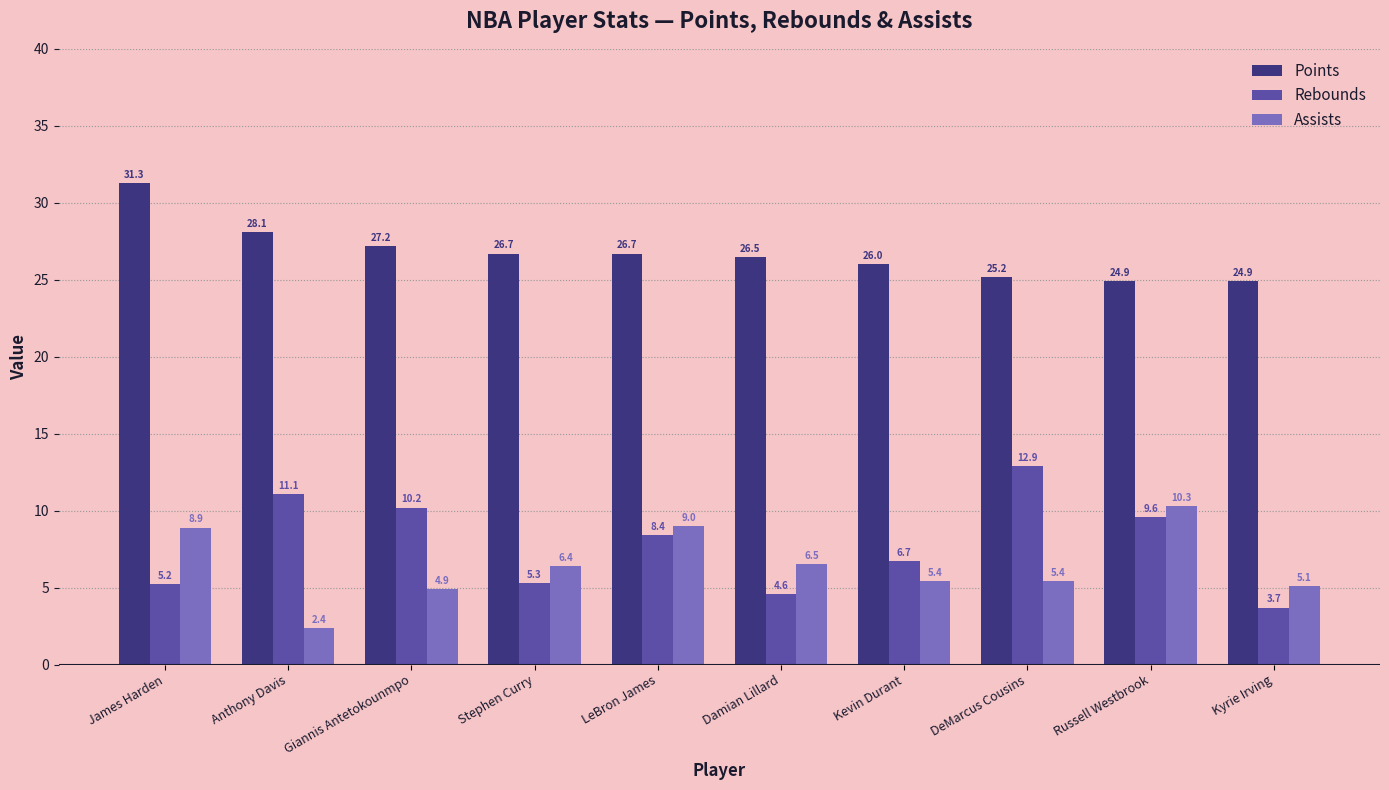

Reading right to left, what are all the values shown in this chart?

Points: Kyrie Irving=24.9	Russell Westbrook=24.9	DeMarcus Cousins=25.2	Kevin Durant=26.0	Damian Lillard=26.5	LeBron James=26.7	Stephen Curry=26.7	Giannis Antetokounmpo=27.2	Anthony Davis=28.1	James Harden=31.3
Rebounds: Kyrie Irving=3.7	Russell Westbrook=9.6	DeMarcus Cousins=12.9	Kevin Durant=6.7	Damian Lillard=4.6	LeBron James=8.4	Stephen Curry=5.3	Giannis Antetokounmpo=10.2	Anthony Davis=11.1	James Harden=5.2
Assists: Kyrie Irving=5.1	Russell Westbrook=10.3	DeMarcus Cousins=5.4	Kevin Durant=5.4	Damian Lillard=6.5	LeBron James=9.0	Stephen Curry=6.4	Giannis Antetokounmpo=4.9	Anthony Davis=2.4	James Harden=8.9